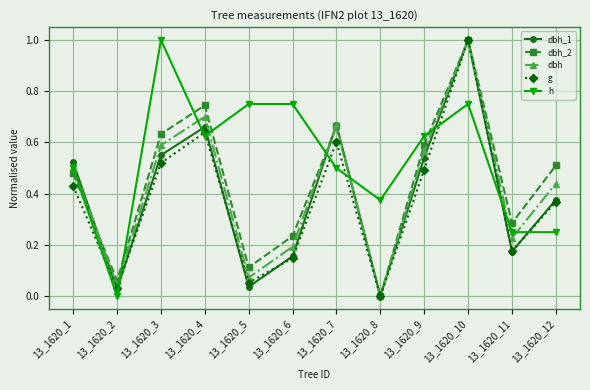

Between 13_1620_6 and 13_1620_7, which series saw the biggest shift?

dbh_1